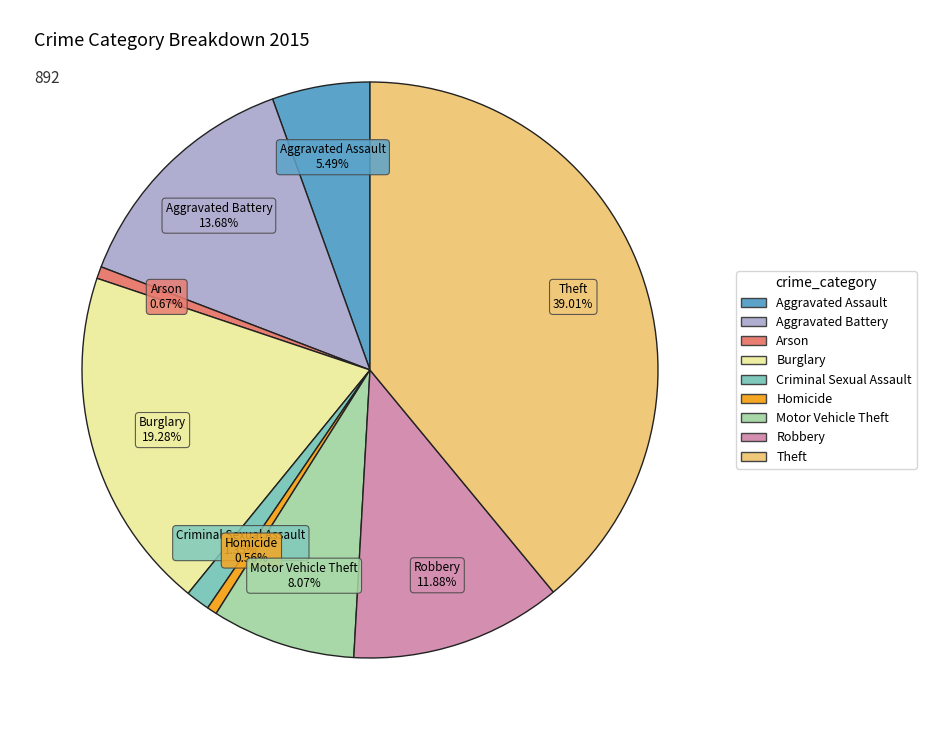

Does Theft represent more than half of the total?

No